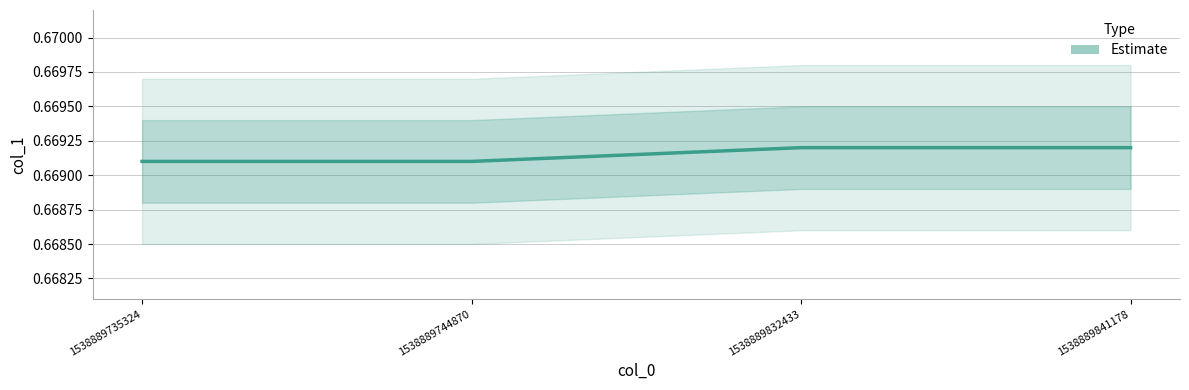

What is the approximate value at 1538889832433?

0.7